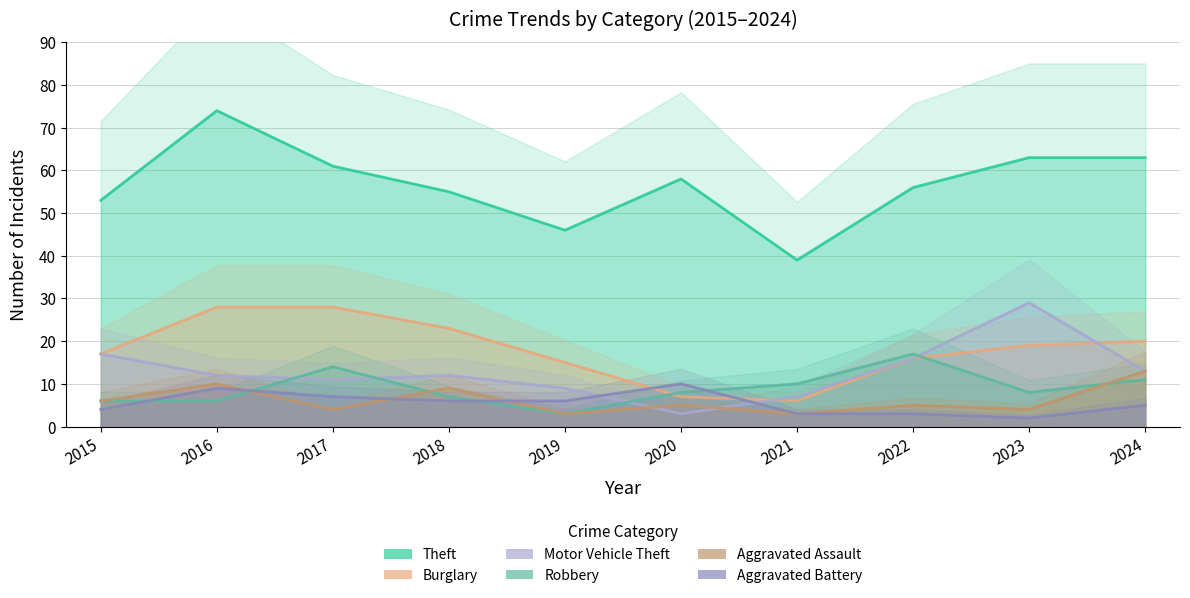

What is the sum of all Theft values?

568